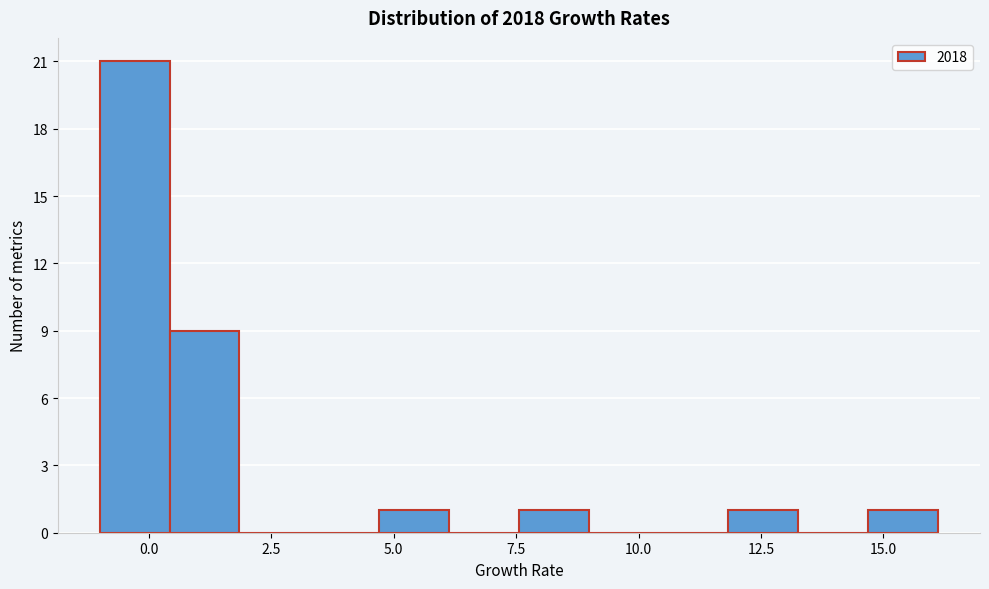

Read against the x-axis, roughly where is the centre of the tallest bar?

-0.5